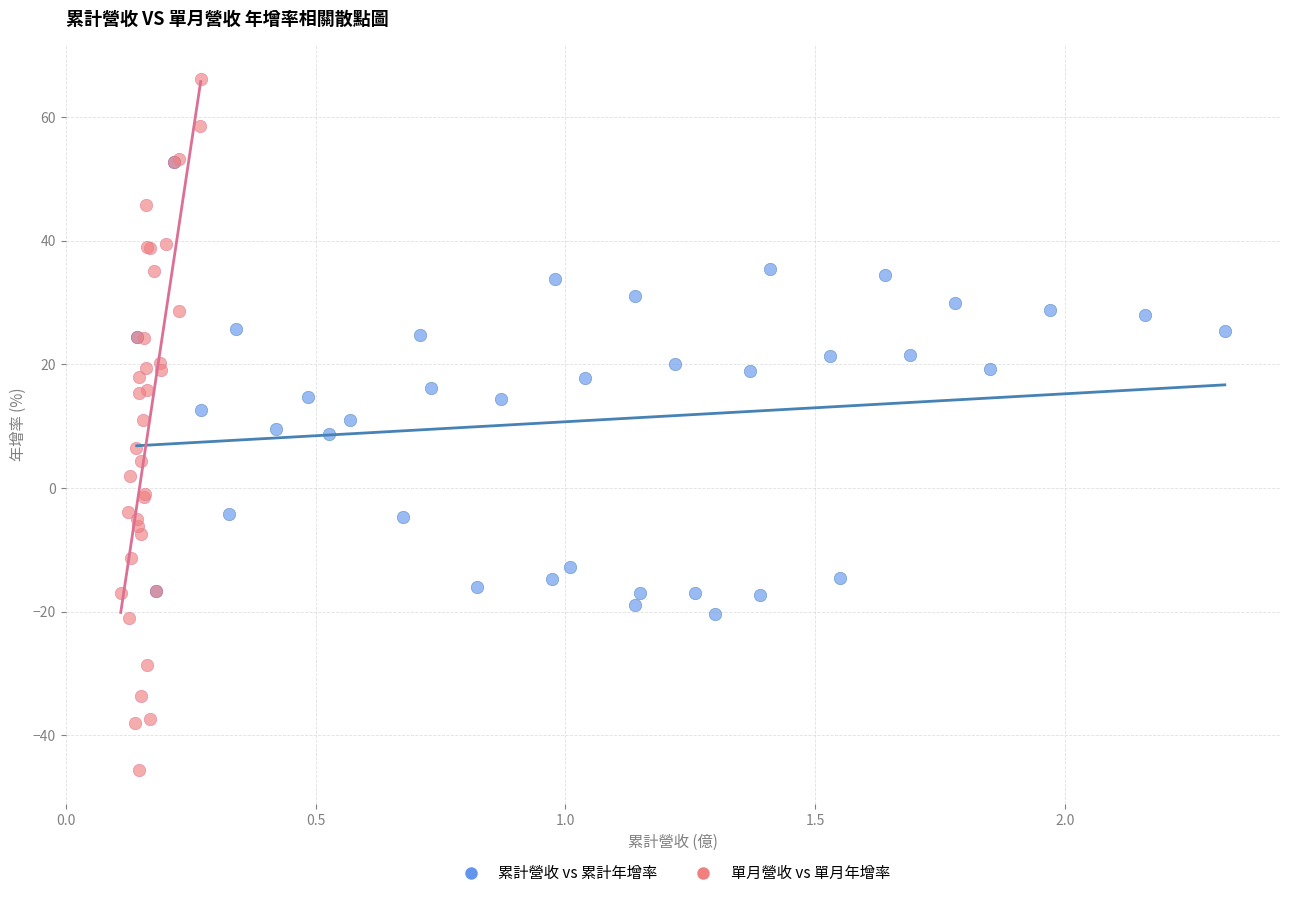

Which series reaches the maximum Y coordinate?

單月營收 vs 單月年增率